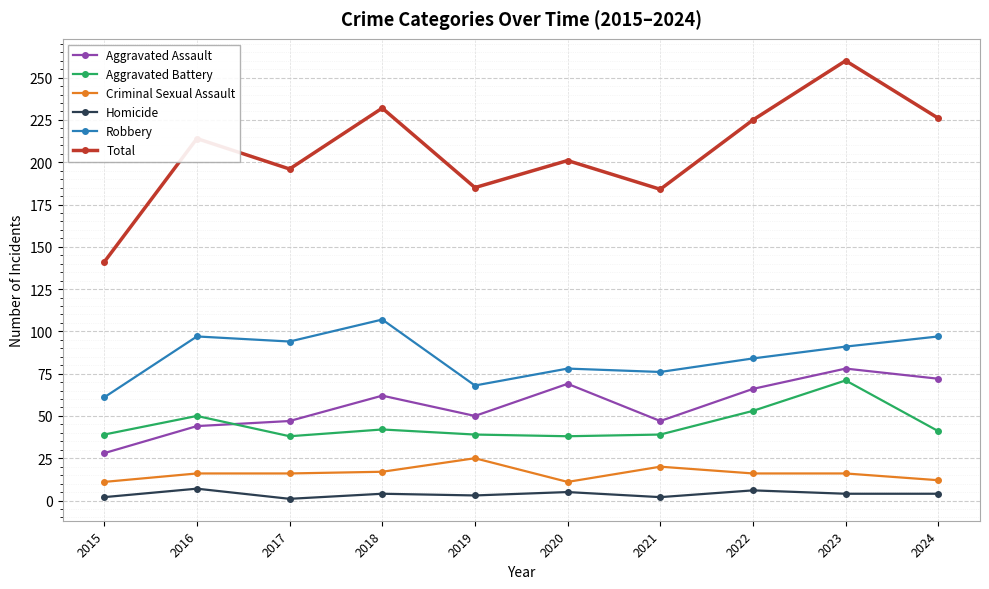

What value does the Aggravated Battery series have at 2022?

53